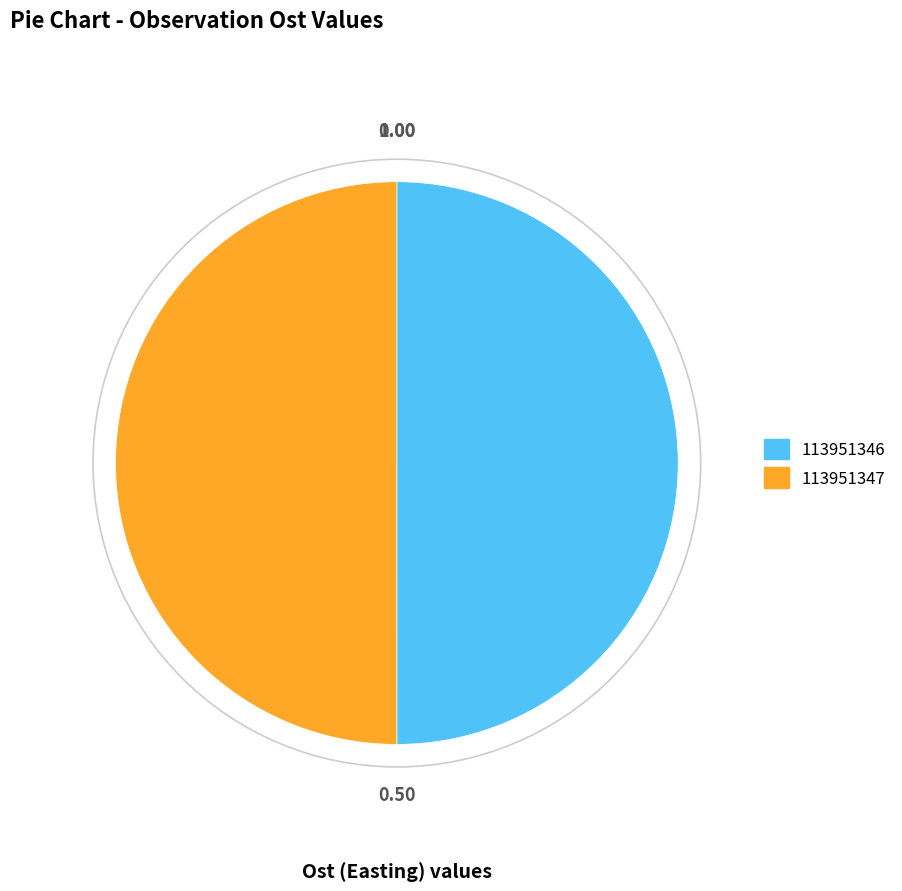

What is the ratio of the value at 113951346 to the value at 113951347?

1.0